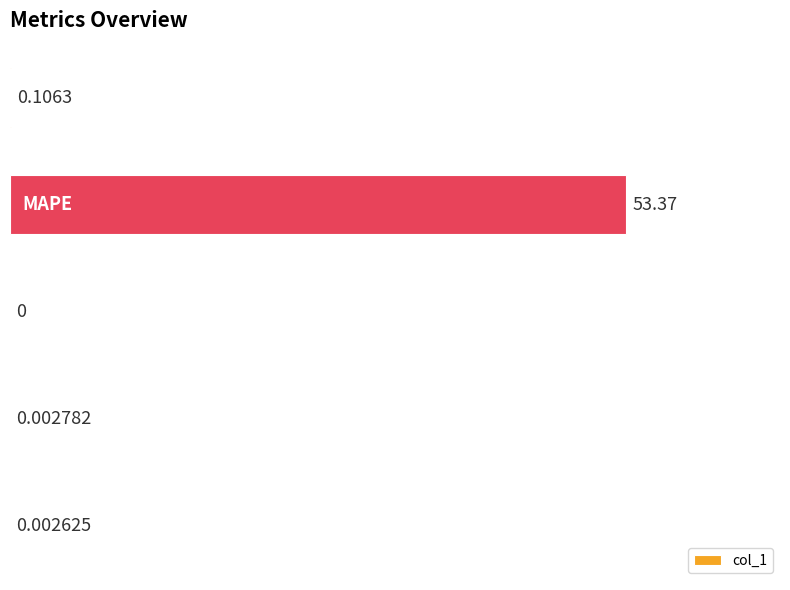

Are the bars horizontal?

Yes